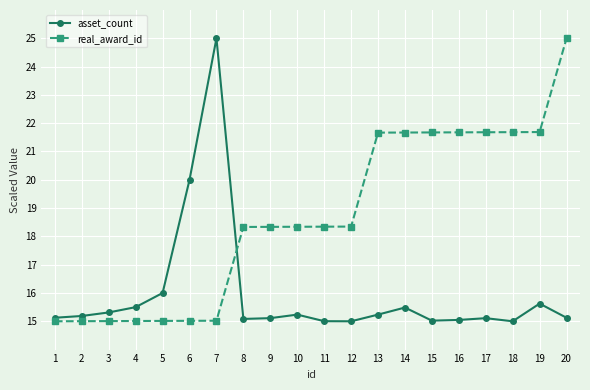

Count the number of data series in this chart.

2